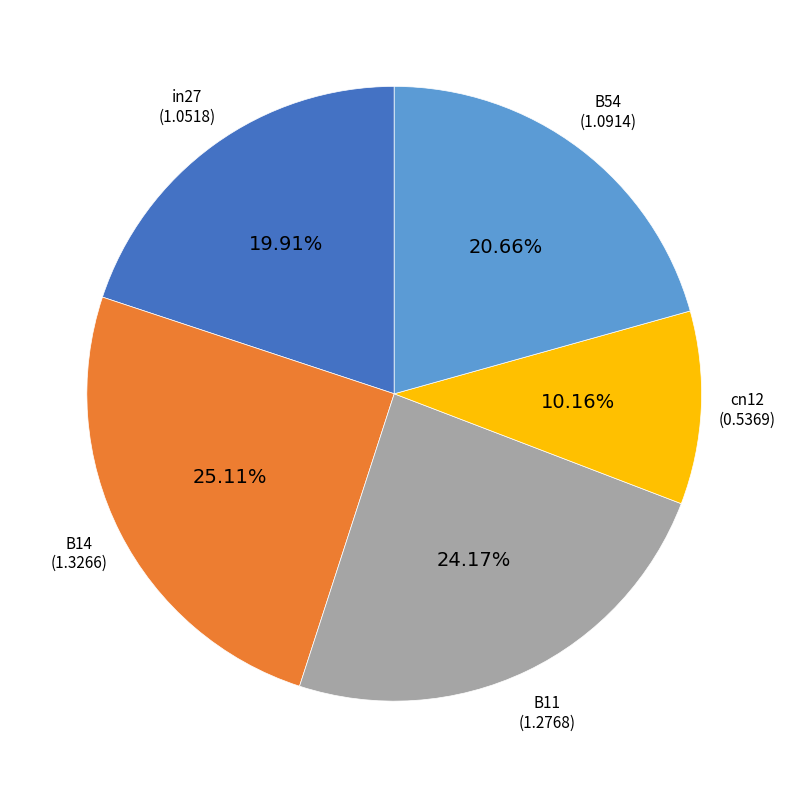

Is there any slice that represents more than half of the pie?

No